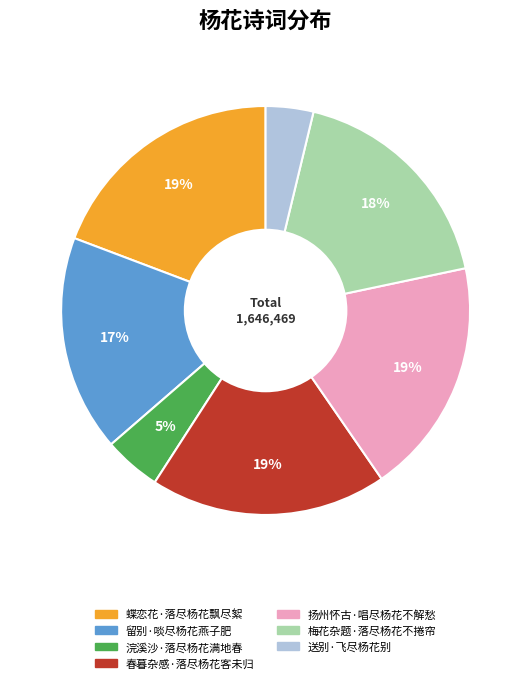

To the nearest percent, what is the average slice percentage?

14%